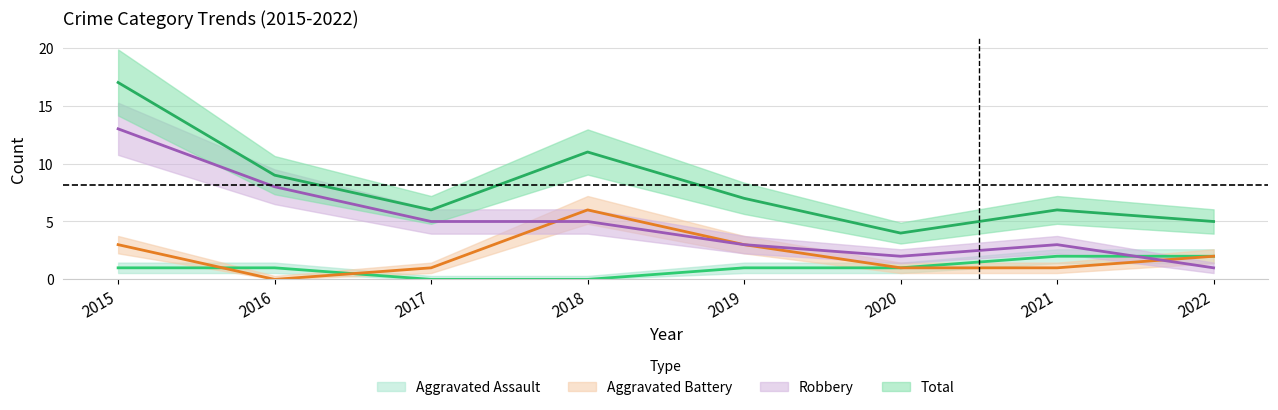

At which label does Total first exceed 7?

2015